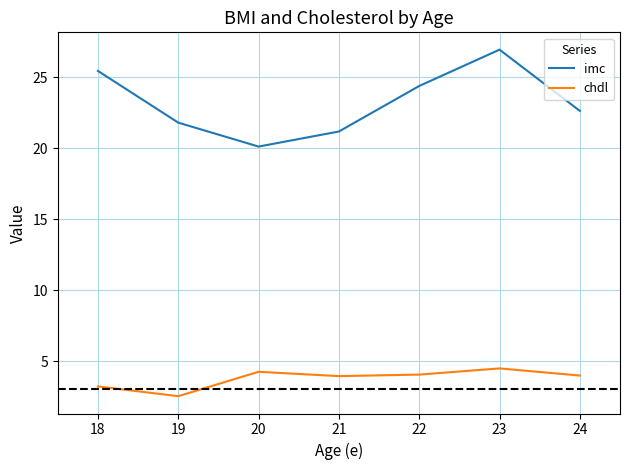

What is the minimum value shown in the chart?

2.5